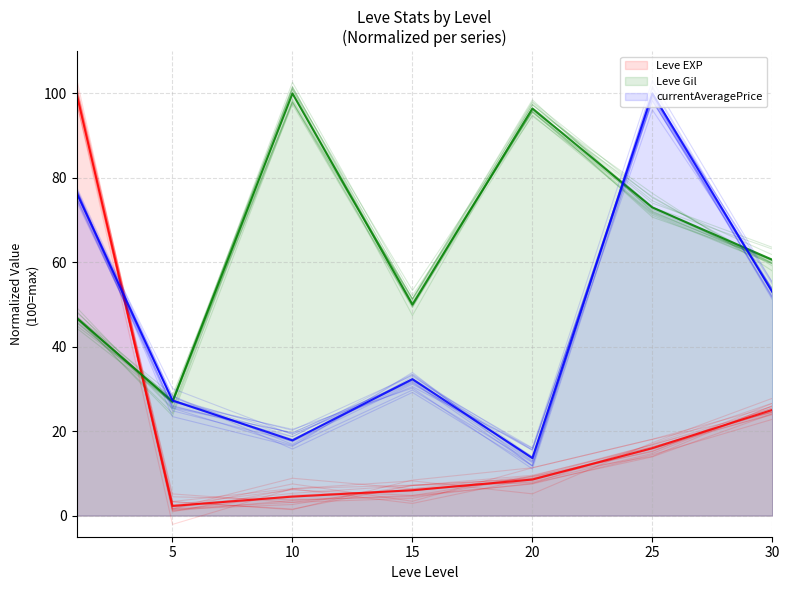

What is the total value across all series at 25?

189.0